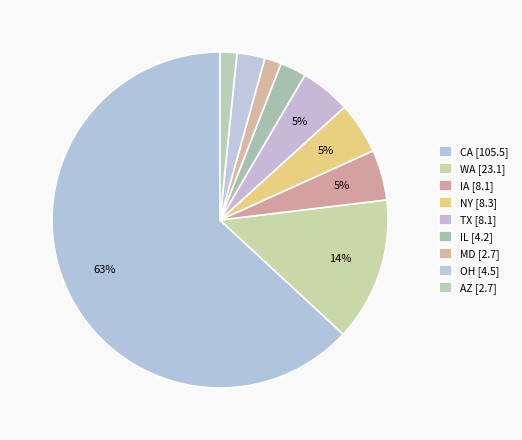

Combined, what portion of the pie is AZ and IL?

4.0%